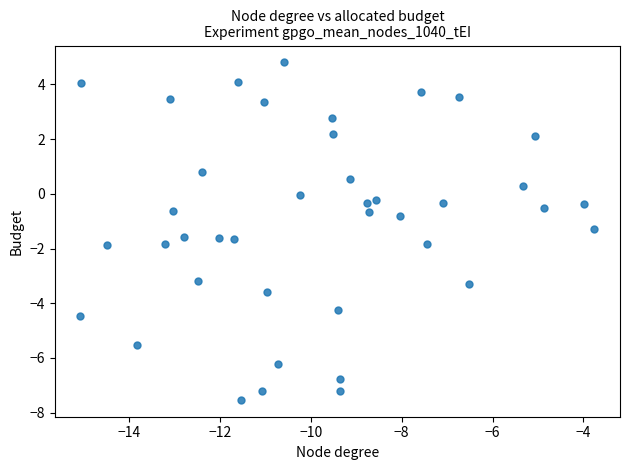

What is the range of Y values (max minus min)?

12.3